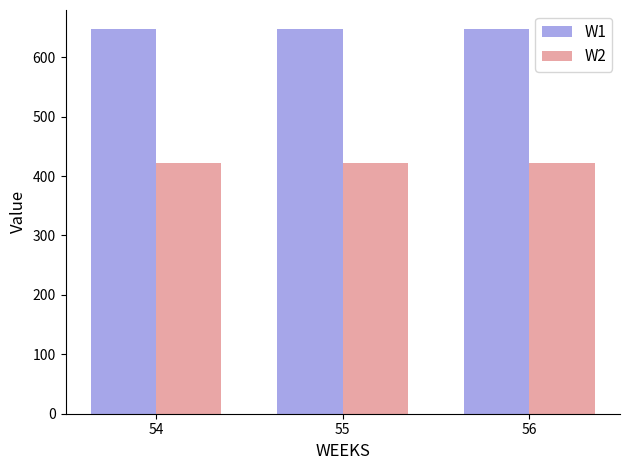

What is the sum of the W2 values at 56 and 54?

843.1